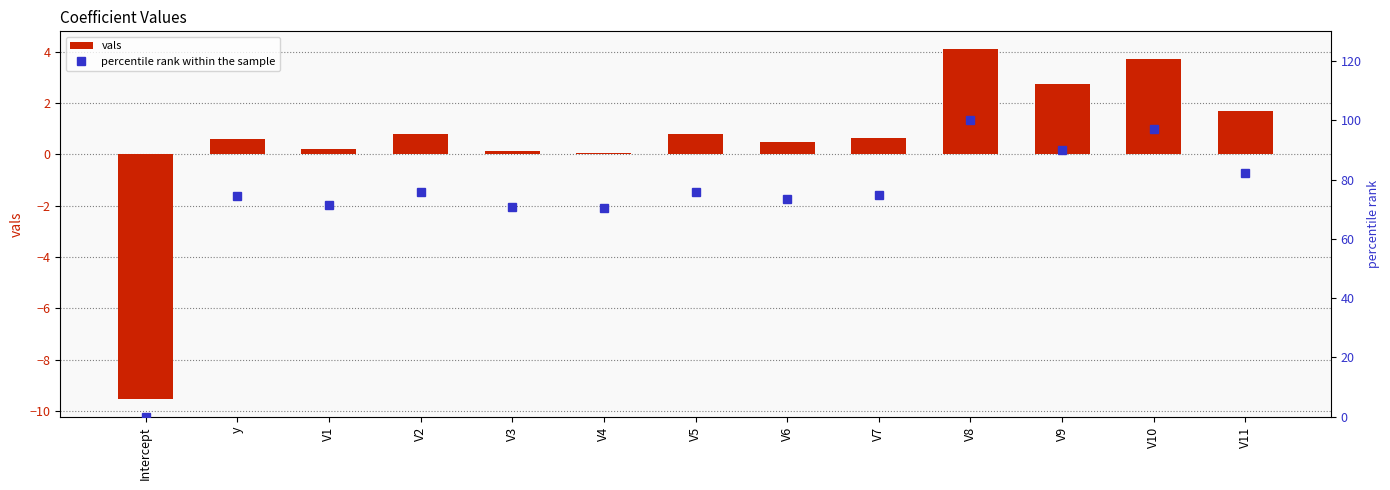

What is the value of the percentile rank within the sample bar at the 4th from the left?

75.7